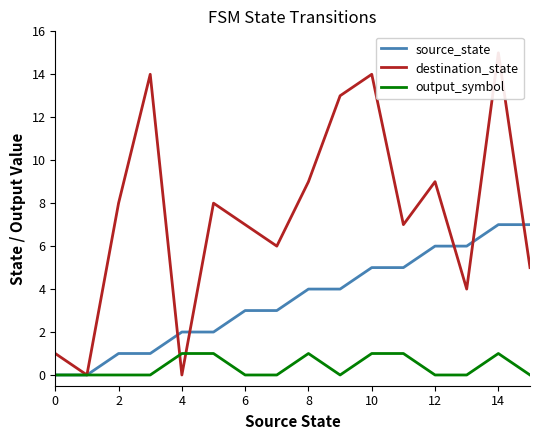

The output_symbol series shows 1 at 10. True or false?

True